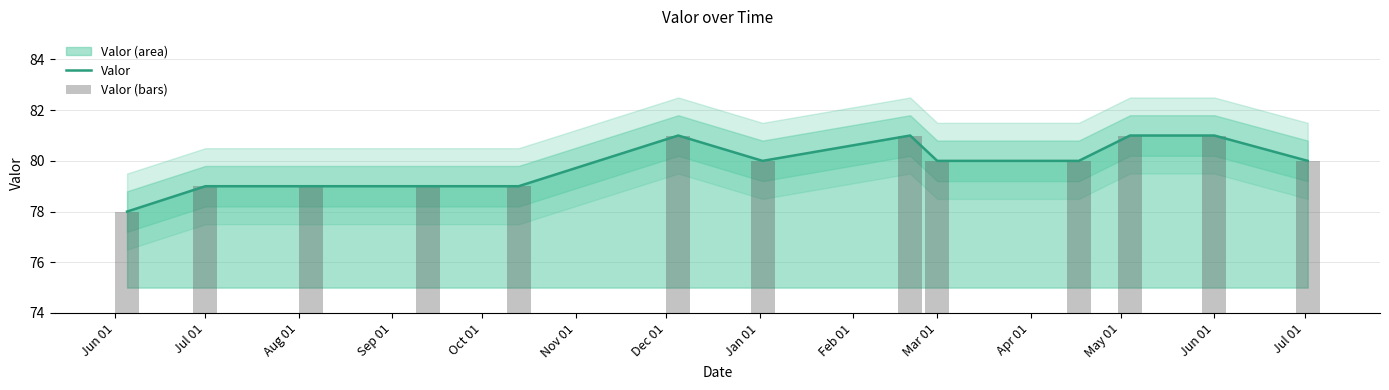

Which series has the widest spread of values?

Valor